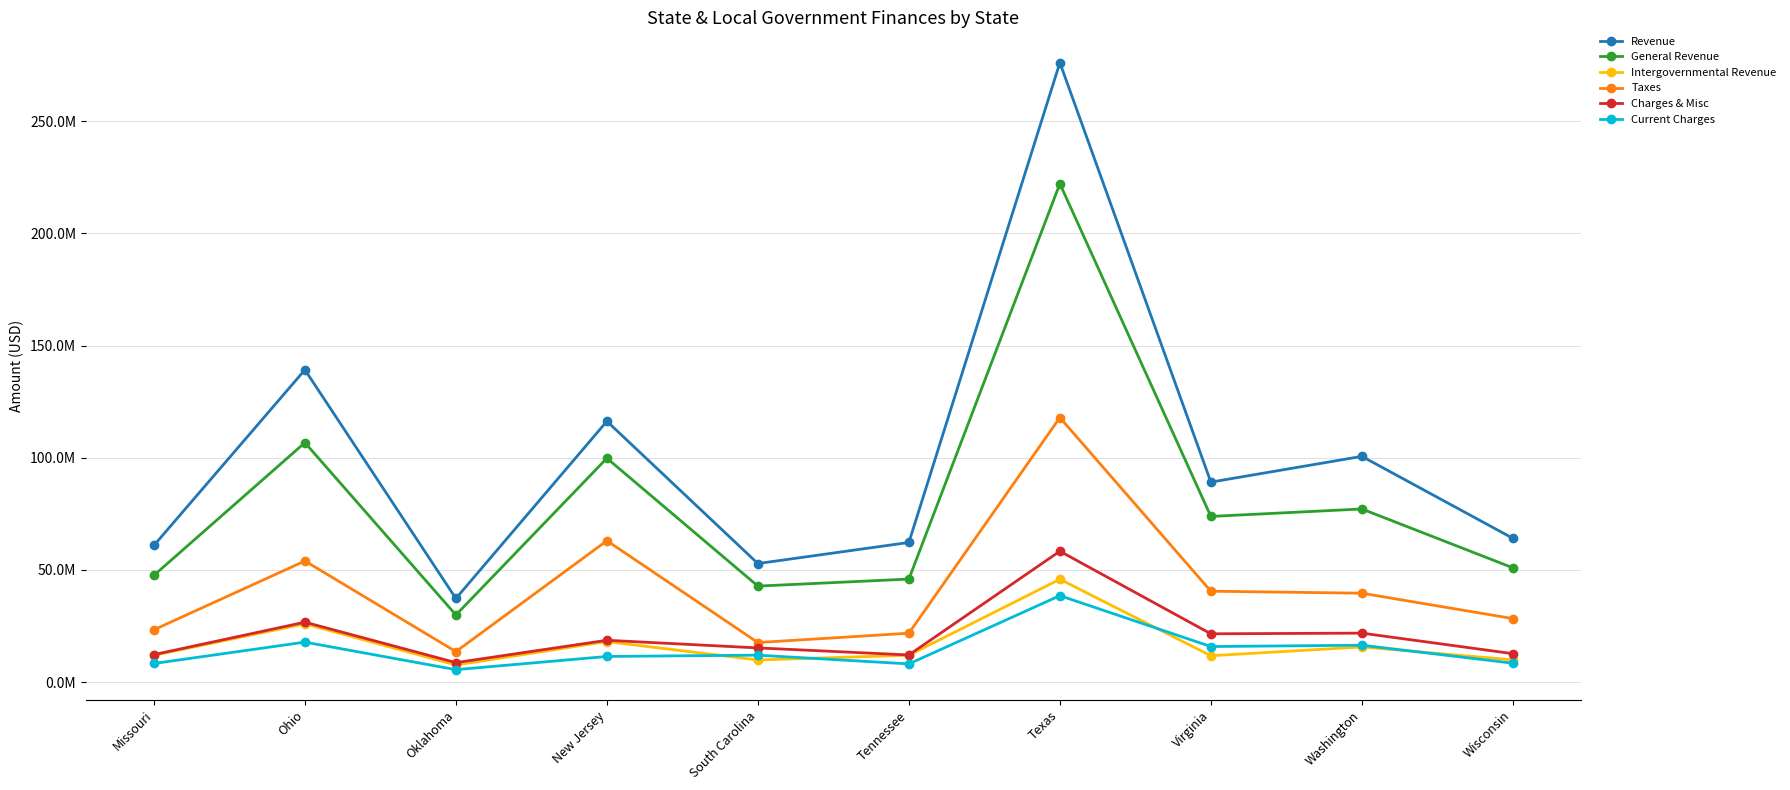

What is the average value of the Current Charges series?

14272320